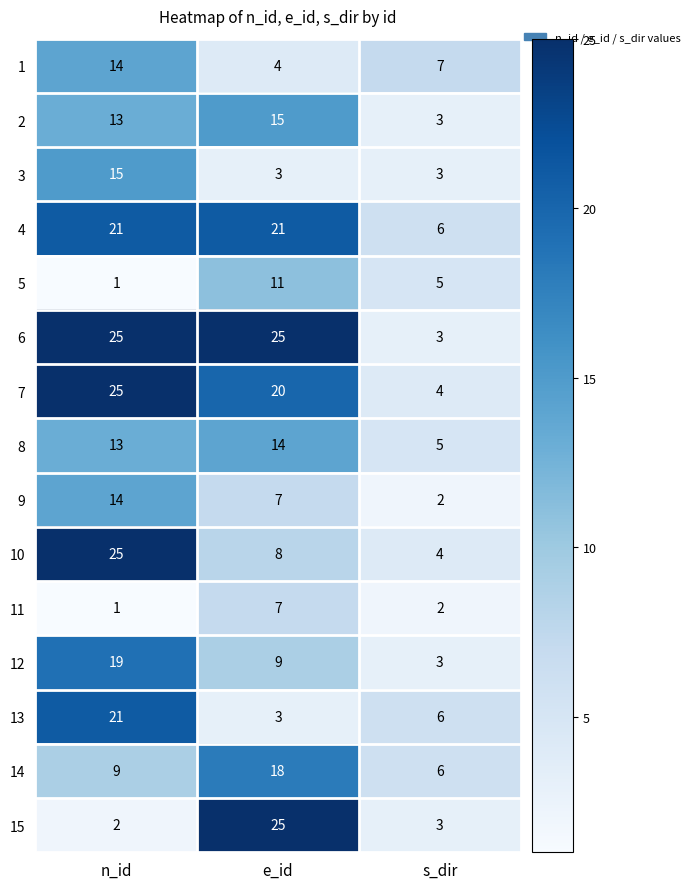

How many series are shown in this chart?

15